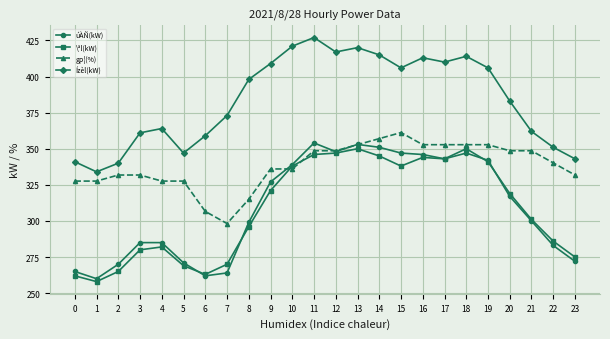

What is the sum of the Ízèl(kW) values at 0 and 16?

754.0